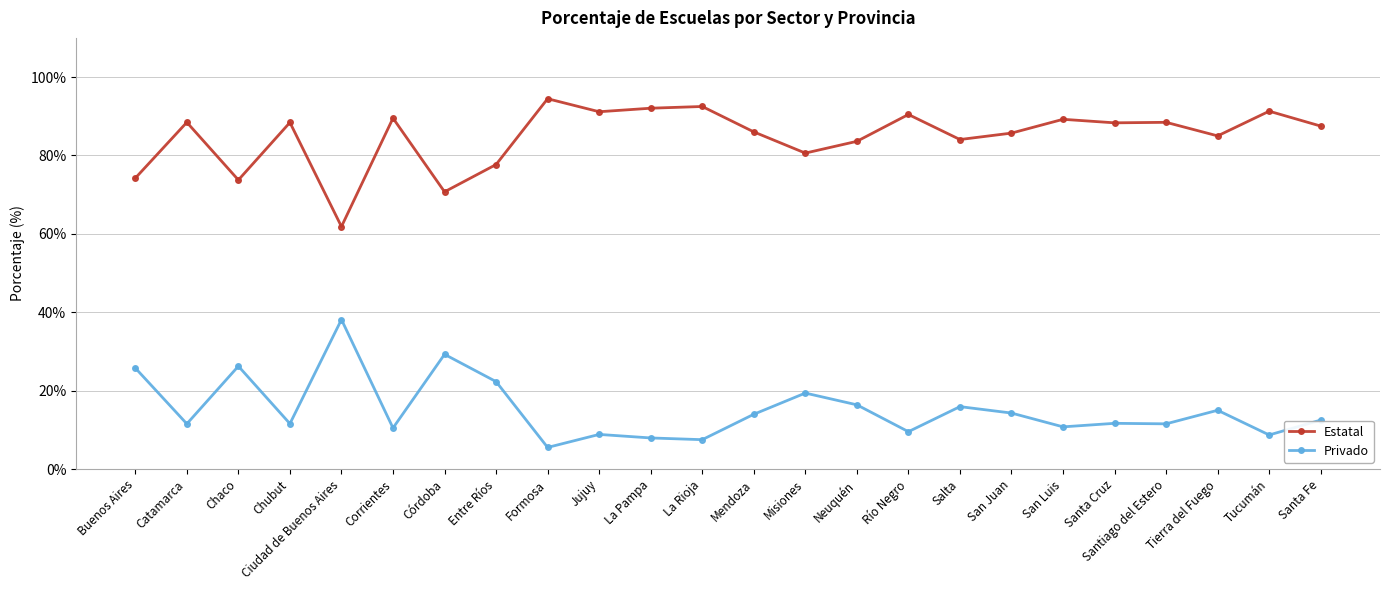

In Estatal, how many points are lower than both neighbors (excluding endpoints)?

8